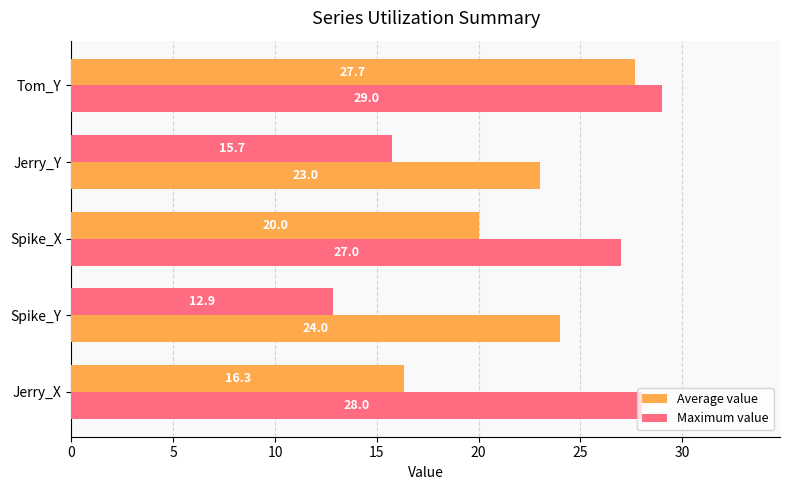

What is the value of the Maximum value bar at the 3rd from the left?

27.0